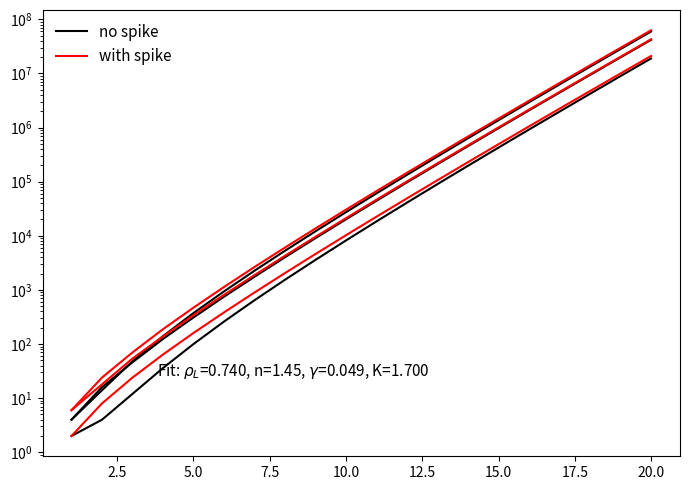

What are all the series names shown in the legend?

no spike, with spike